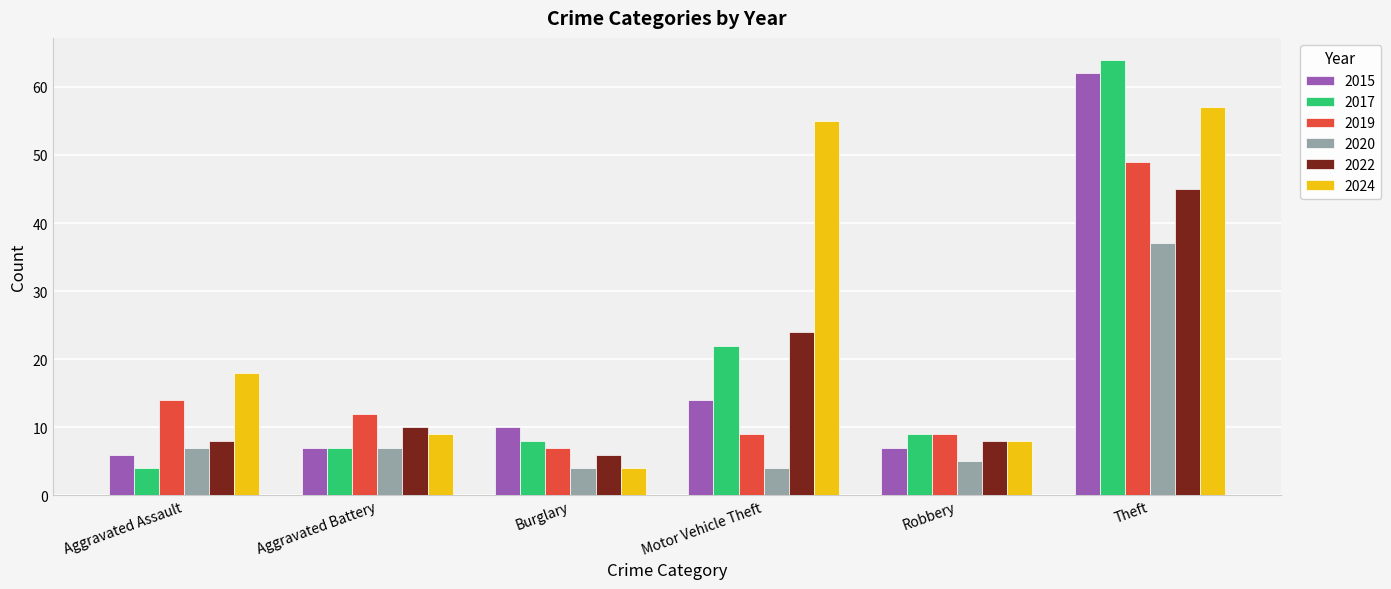

What is the difference between the maximum and minimum values in the 2024 series?

53